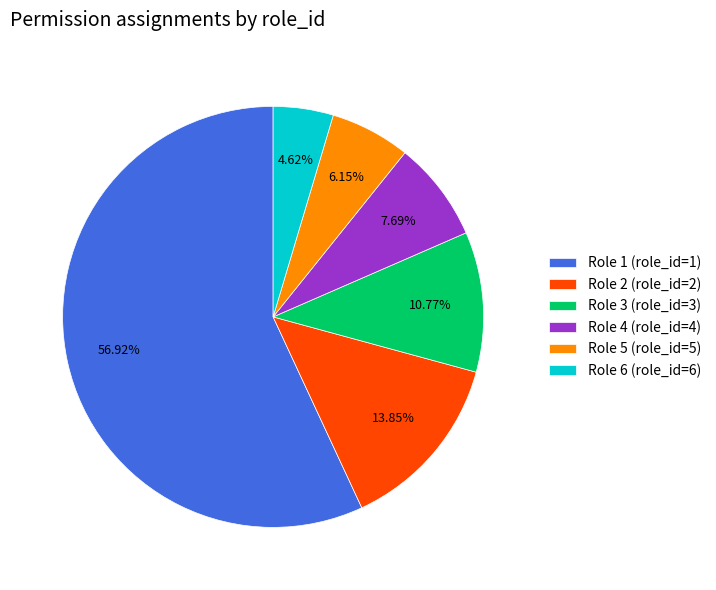

What percentage is the Role 4 slice, to the nearest percent?

8%